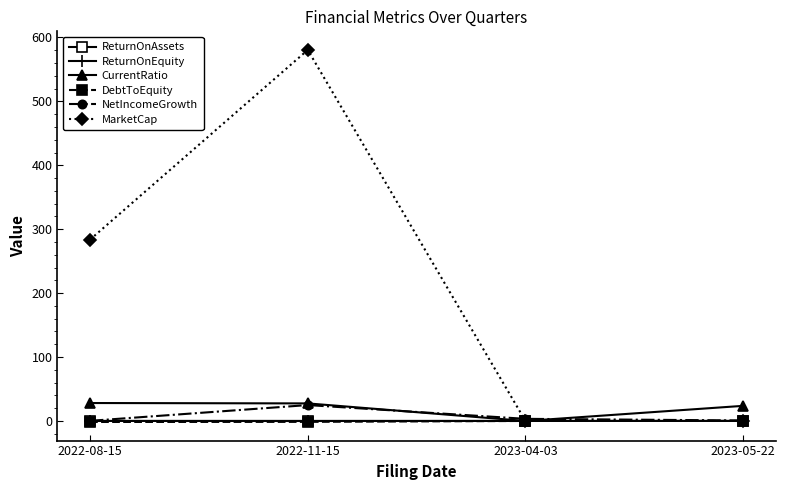

How many data points in CurrentRatio are less than 27?

2